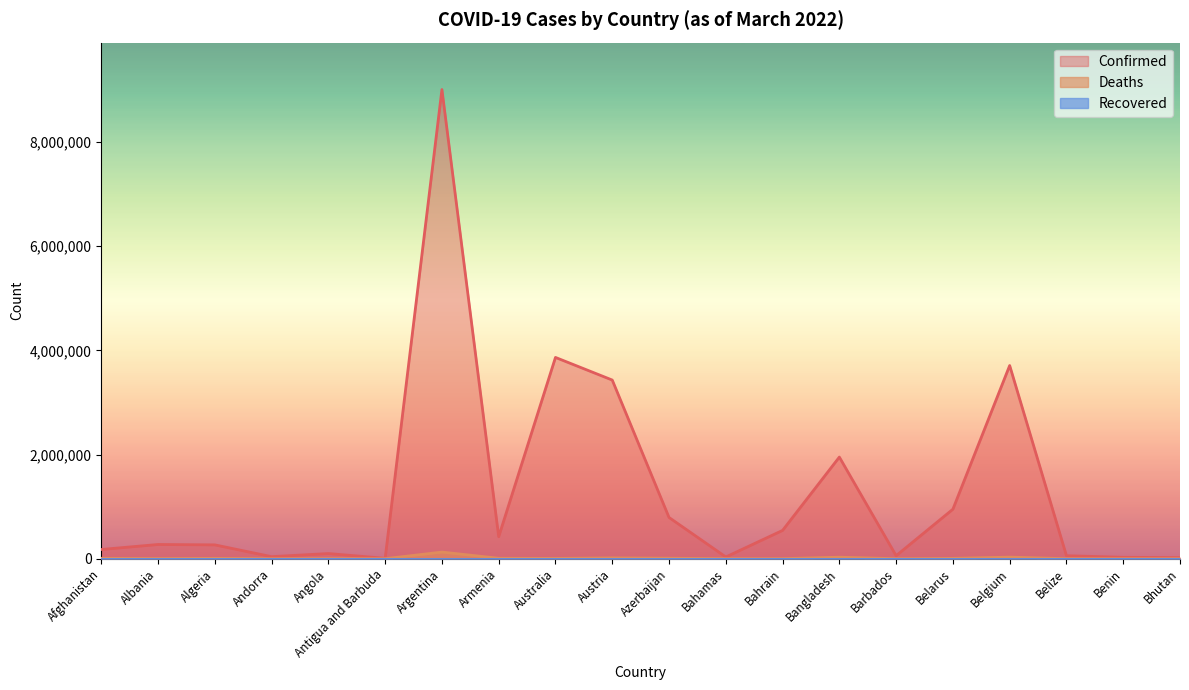

What is the value of the Confirmed point at the 10th from the left?

3429011